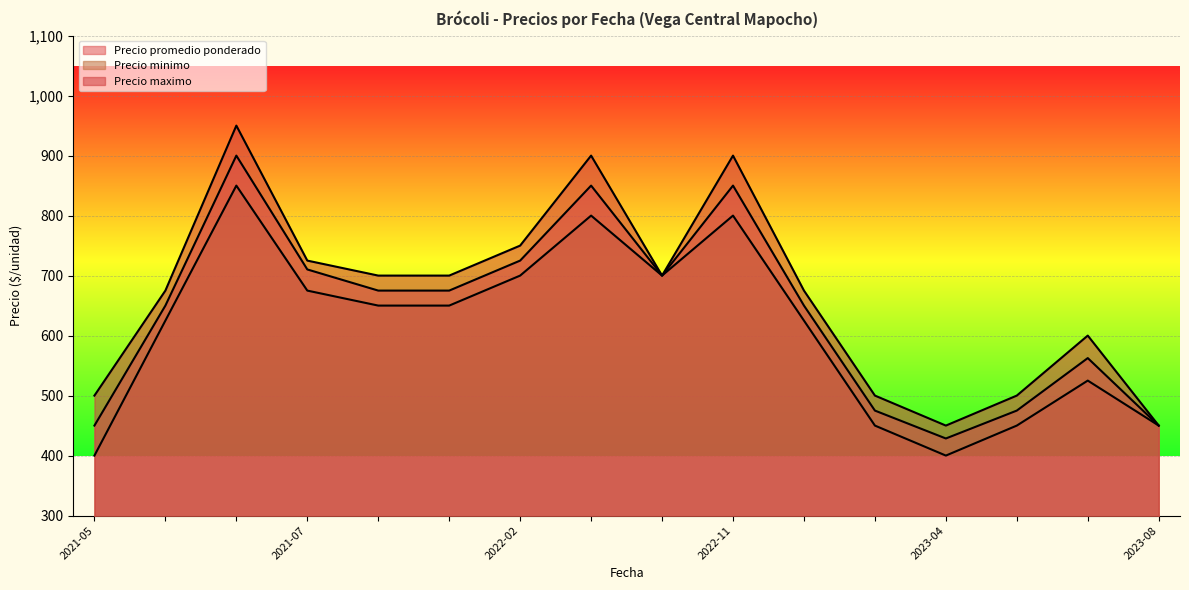

How many distinct data groups are displayed?

3